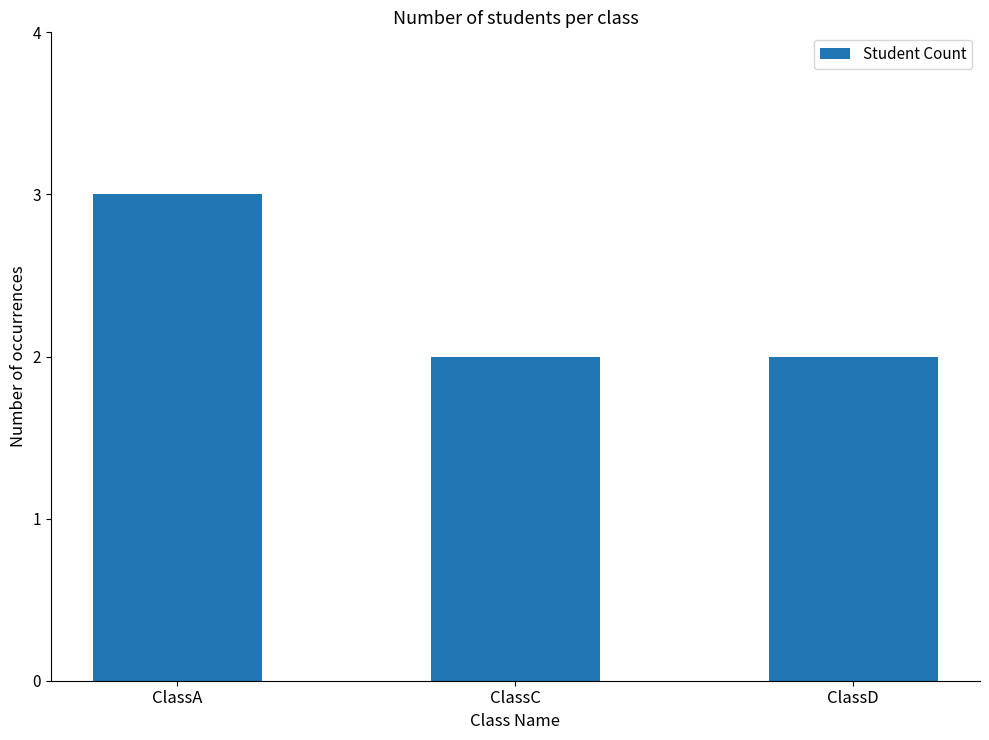

Which has a higher value, ClassD or ClassA?

ClassA